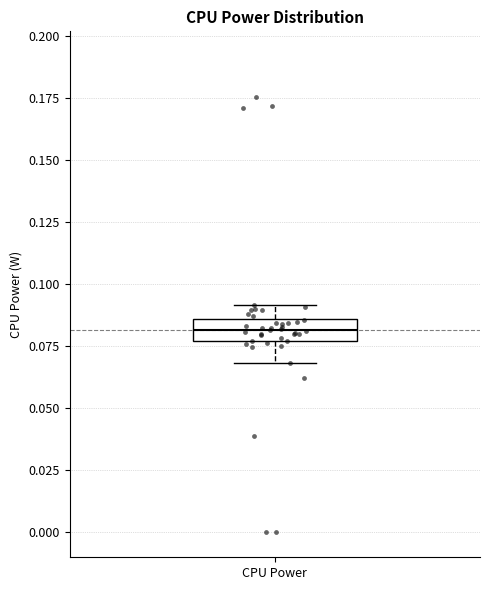

Read this box plot against the y-axis: the position of the median line, the range covered by the box, and the ends of both whiskers. The values are not printed on the chart, so give them approximately, as read against the axis.

median 0.080, box 0.075 to 0.085, whiskers 0.070 to 0.090